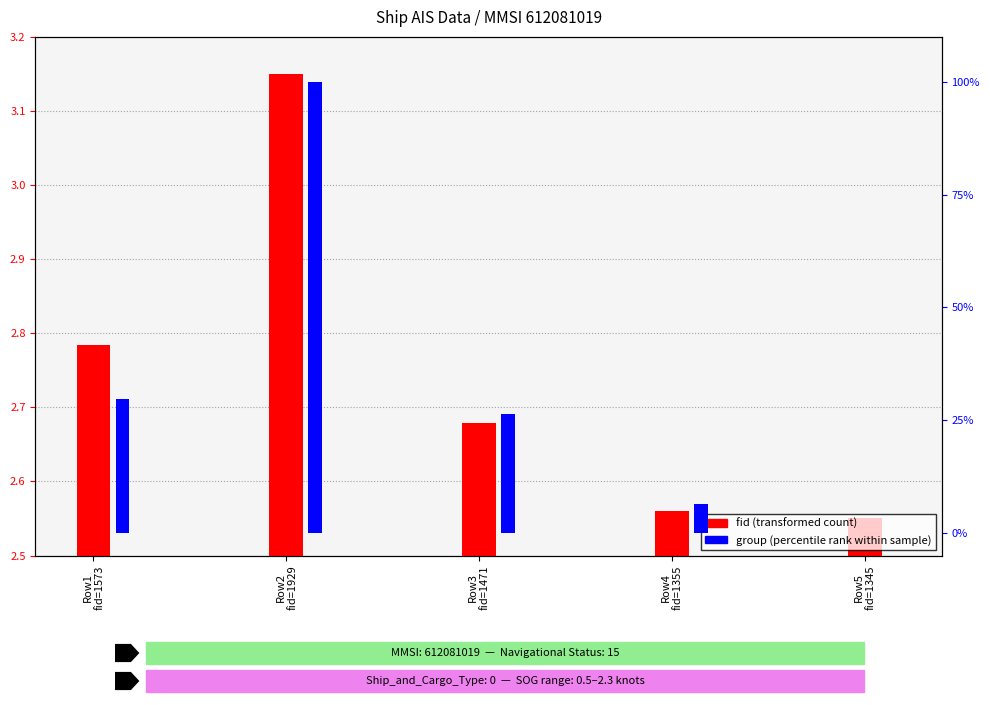

What is the greatest value displayed?

100.0